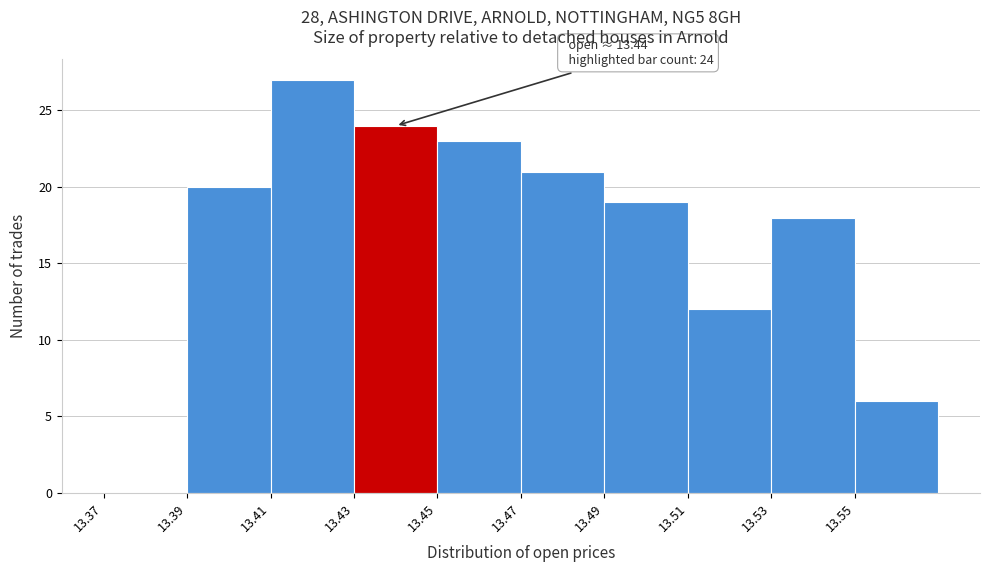

Over which range of the x-axis is the bar tallest?

13.41 to 13.43